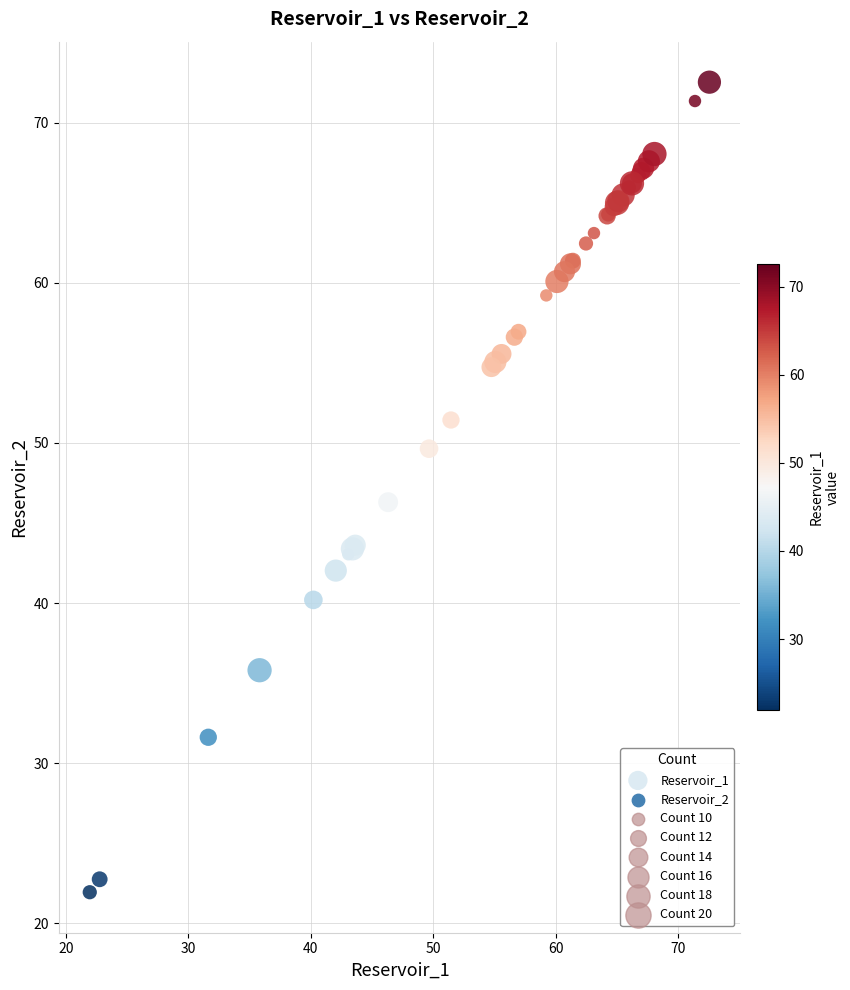

What Y value in the scatter plot is closest to 47?

46.3